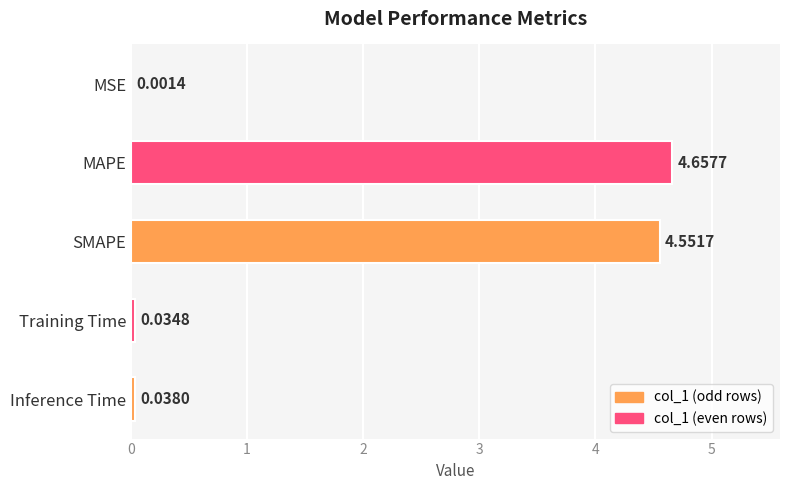

What is the sum of all values?

9.3